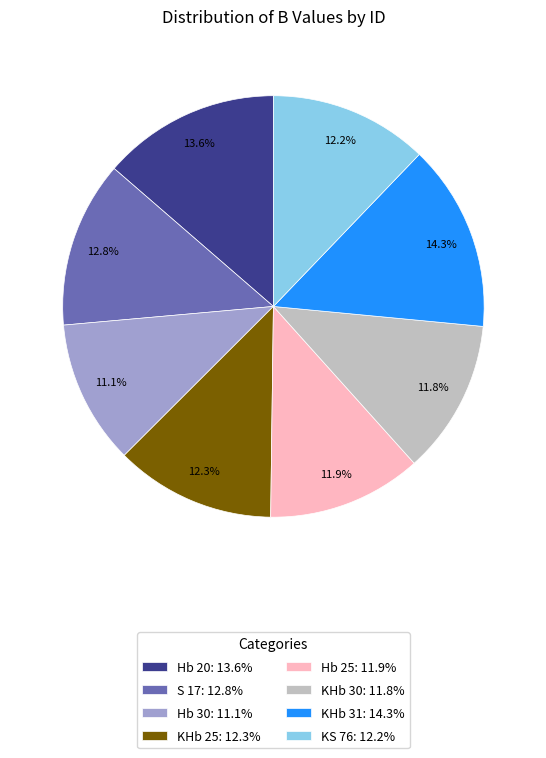

Does KHb 30 account for over 50% of the chart?

No